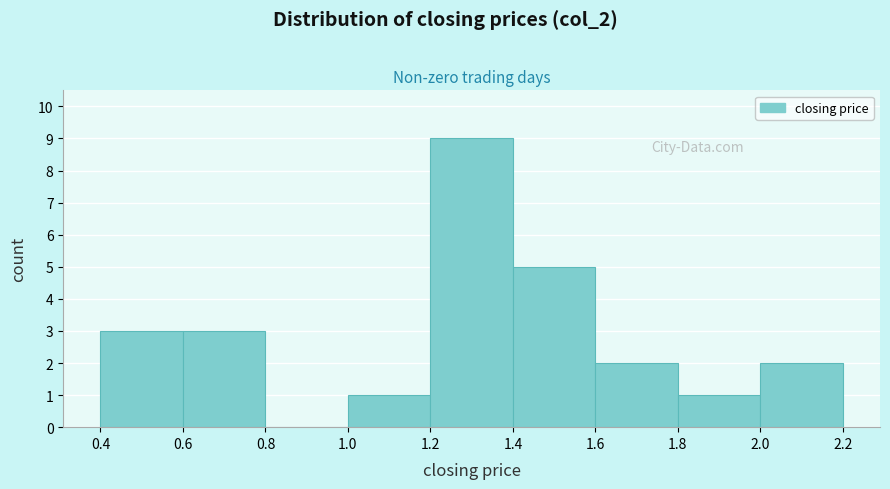

Over which range of the x-axis is the bar tallest?

1.2 to 1.4